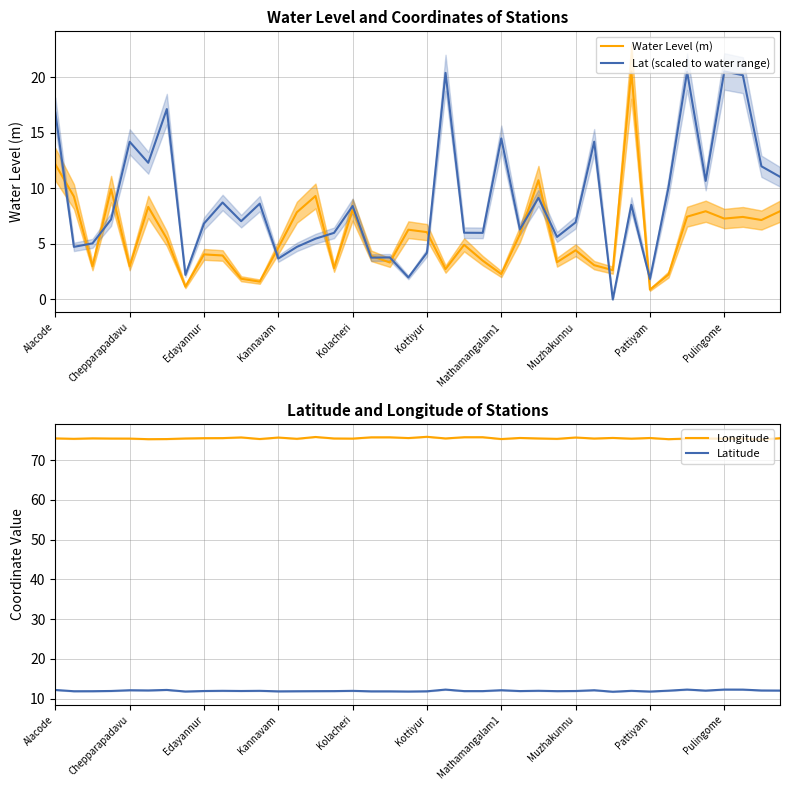

Read the Lat (scaled to water range) value at Mathamangalam1.

14.5